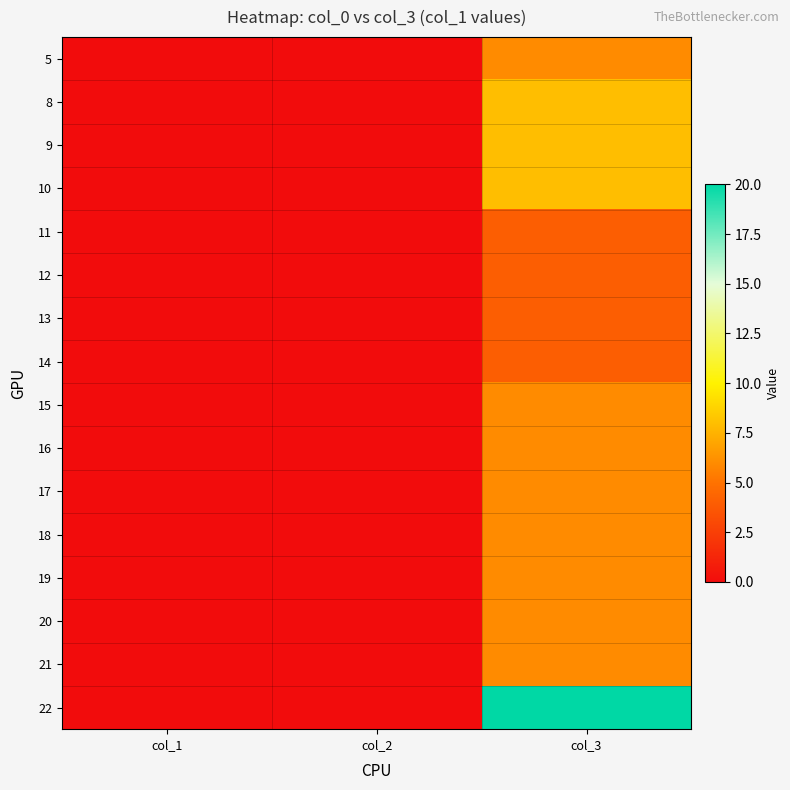

Reading right to left, what are all the values shown in this chart?

5: col_3=6	col_2=0	col_1=0
8: col_3=8	col_2=0	col_1=0
9: col_3=8	col_2=0	col_1=0
10: col_3=8	col_2=0	col_1=0
11: col_3=4	col_2=0	col_1=0
12: col_3=4	col_2=0	col_1=0
13: col_3=4	col_2=0	col_1=0
14: col_3=4	col_2=0	col_1=0
15: col_3=6	col_2=0	col_1=0
16: col_3=6	col_2=0	col_1=0
17: col_3=6	col_2=0	col_1=0
18: col_3=6	col_2=0	col_1=0
19: col_3=6	col_2=0	col_1=0
20: col_3=6	col_2=0	col_1=0
21: col_3=6	col_2=0	col_1=0
22: col_3=20	col_2=0	col_1=0